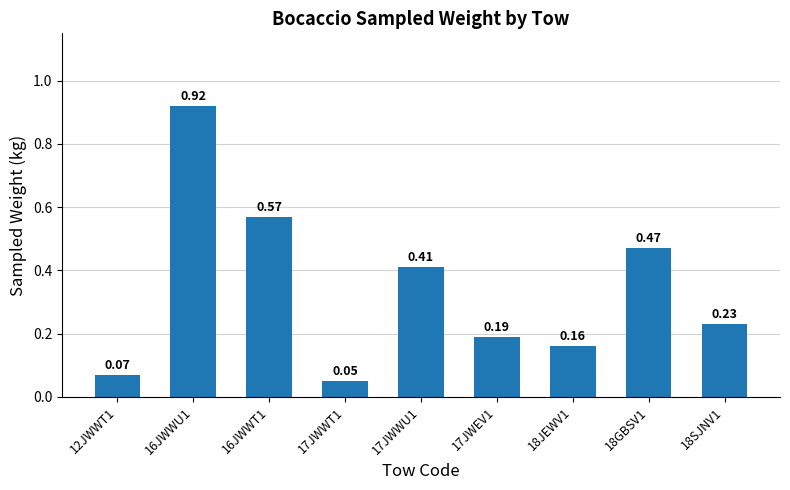

What is the average value?

0.3